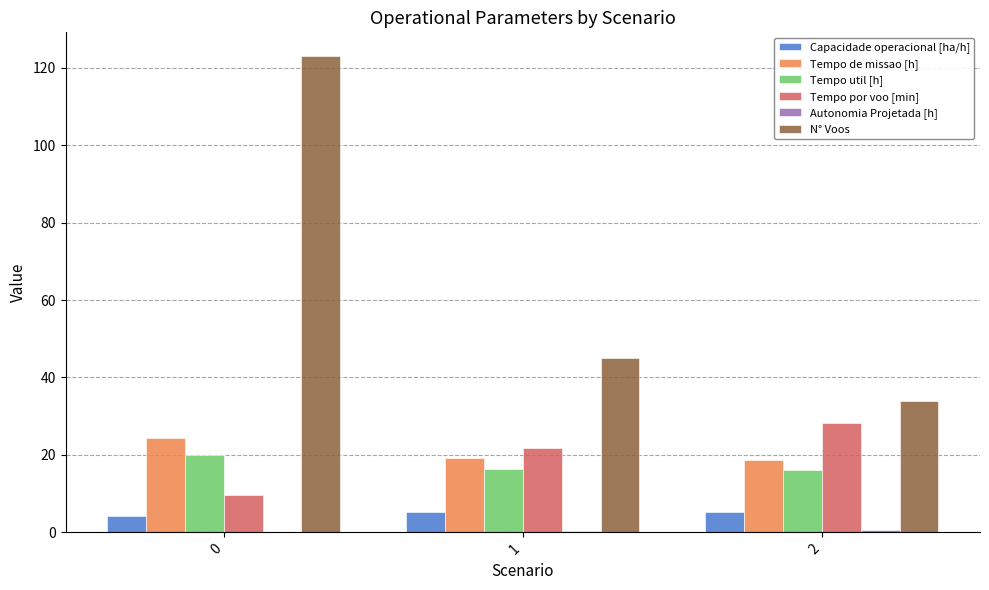

Are the bars horizontal?

No